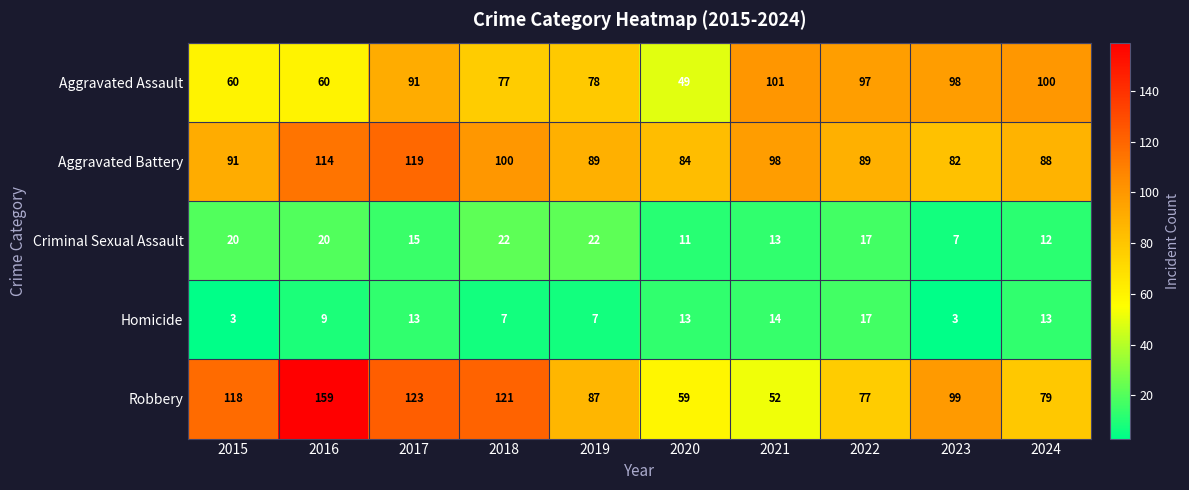

What is the difference between the highest and lowest values at 2021?

88